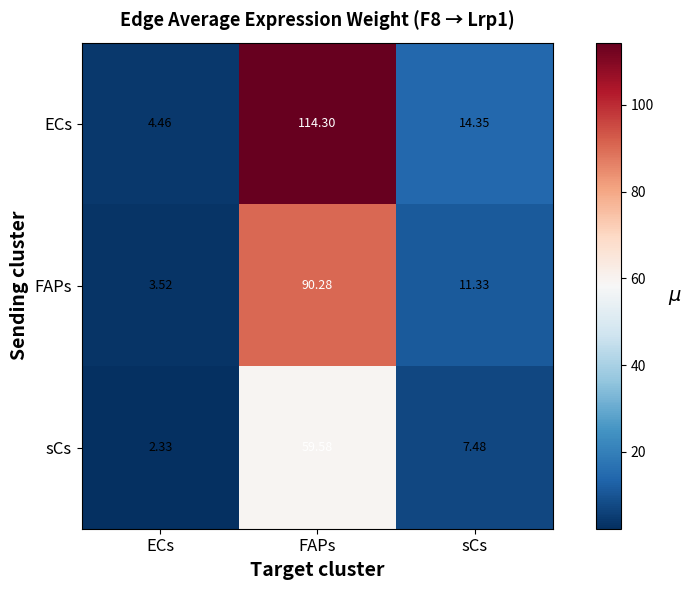

Which series has the largest total across all categories?

ECs